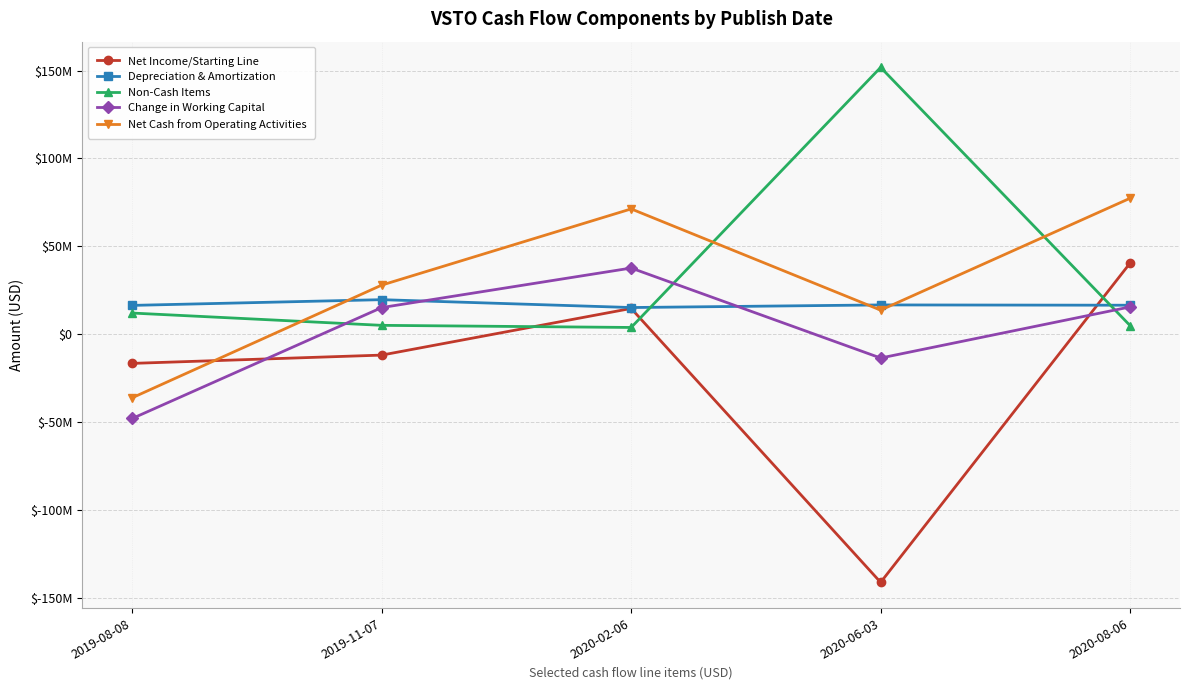

What are all the series names shown in the legend?

Net Income/Starting Line, Depreciation & Amortization, Non-Cash Items, Change in Working Capital, Net Cash from Operating Activities